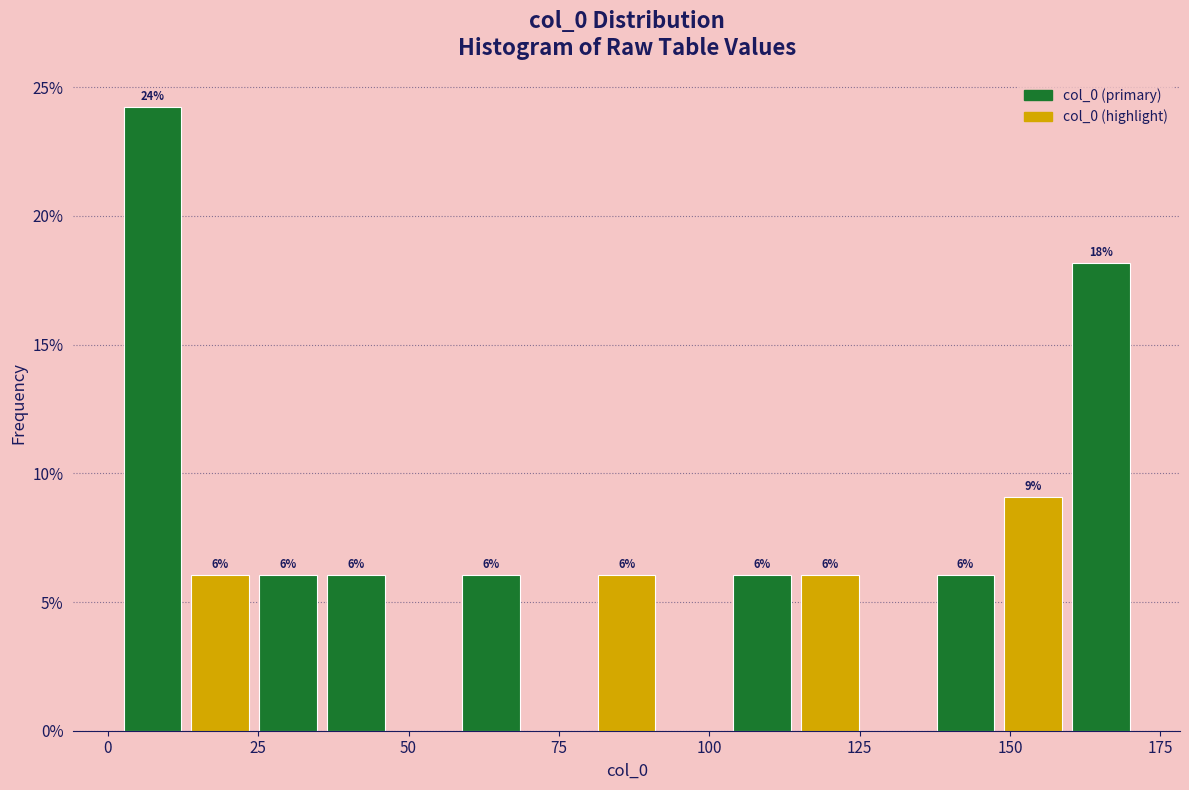

Around what value on the x-axis is the tallest bar? Give the approximate position of its centre, as read against the axis.

5